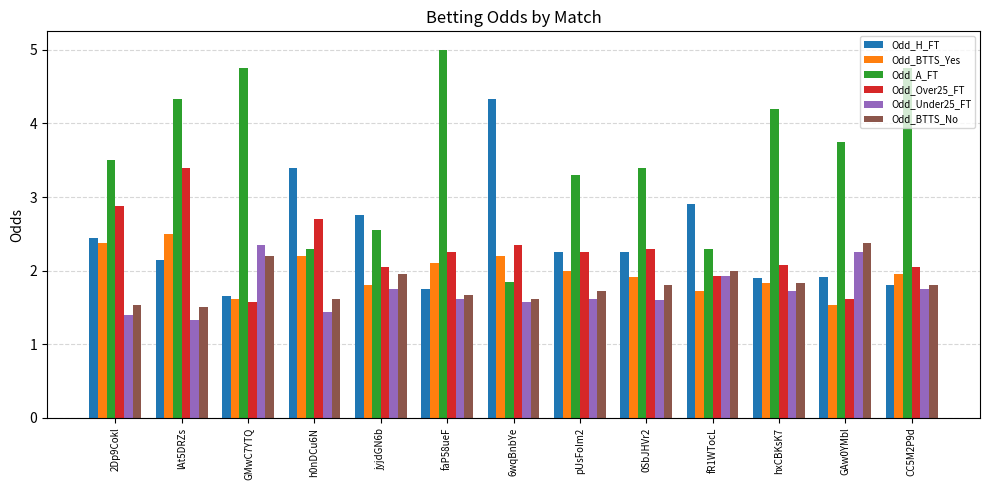

What is the difference between the second highest and minimum values in the Odd_BTTS_No series?

0.7